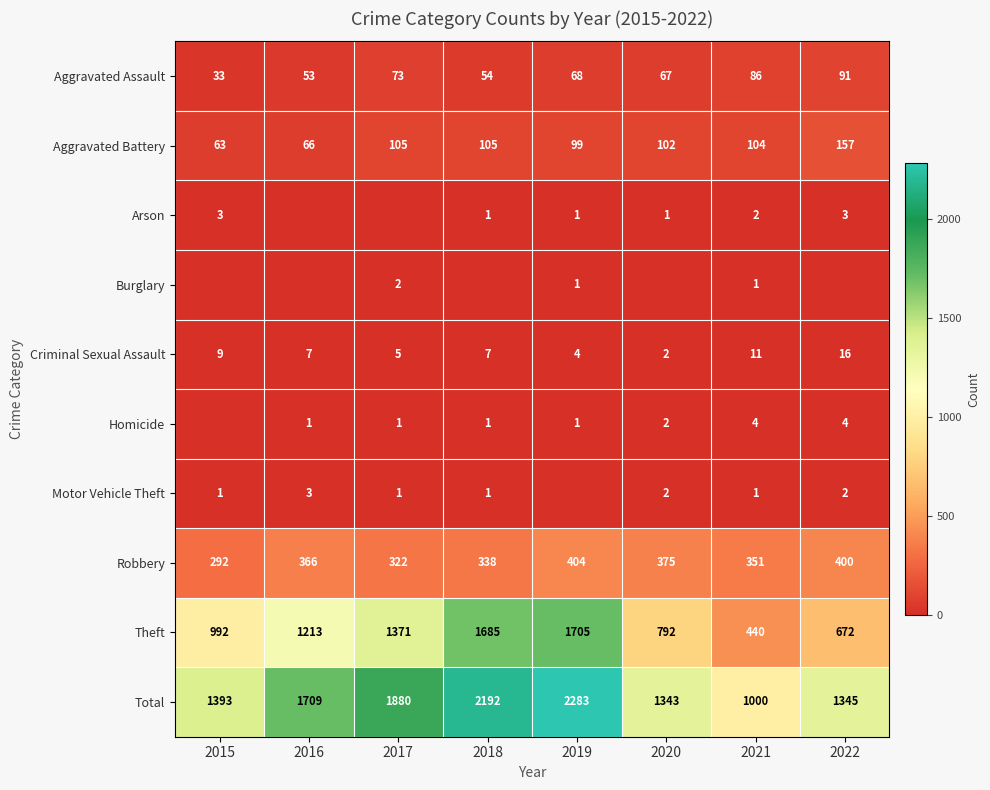

What is the difference between the second highest and second lowest values in the Total series?

849